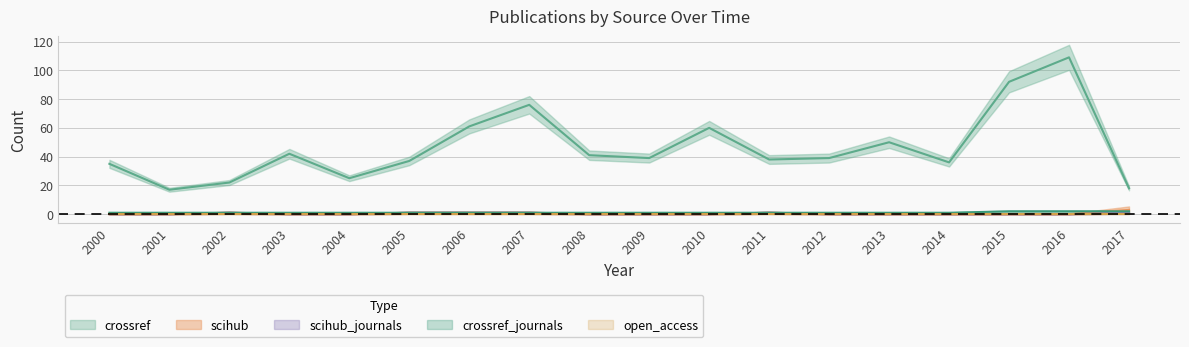

True or false: scihub_journals and crossref_journals intersect in this chart.

False